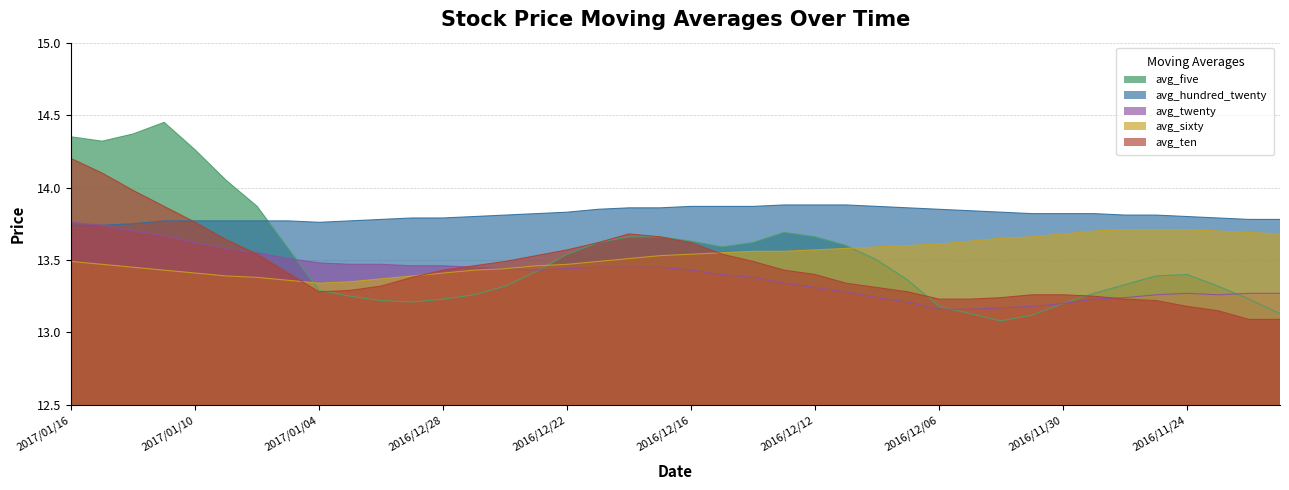

True or false: avg_twenty and avg_hundred_twenty cross at least once.

False